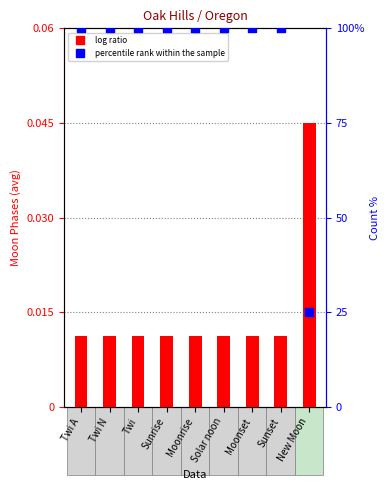

Is the value of percentile rank within the sample at Solar noon greater than the value of log ratio at Moonset?

Yes